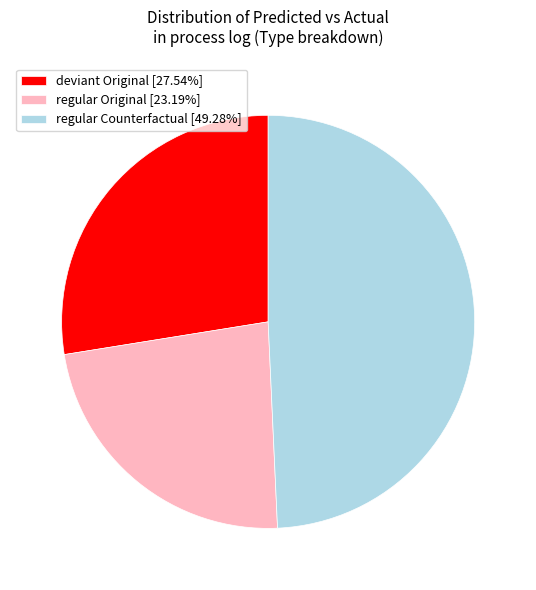

Do deviant Original [27.54%] and regular Original [23.19%] together represent more than half of the pie?

Yes